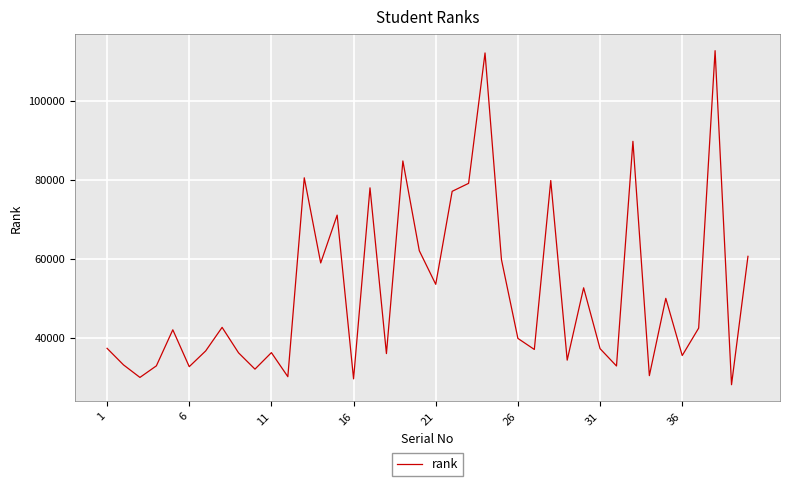

What is the maximum value shown in the chart?

112603